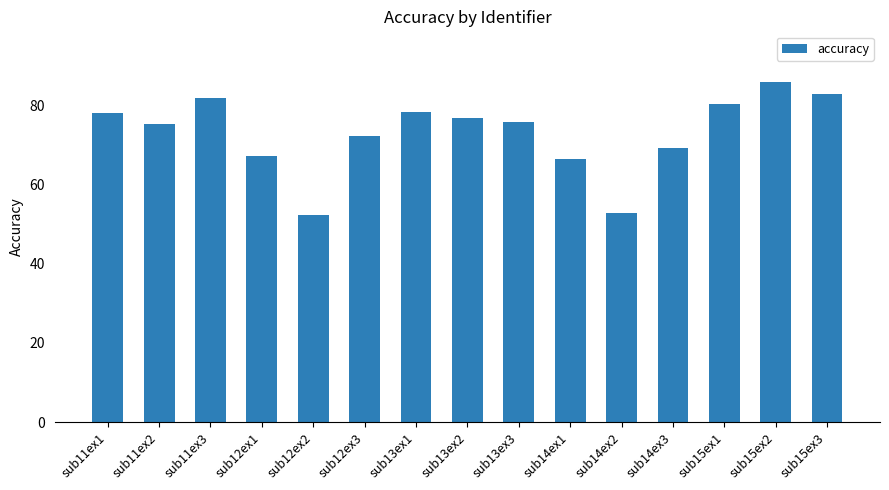

What is the difference between the values at sub13ex2 and sub12ex1?

9.6